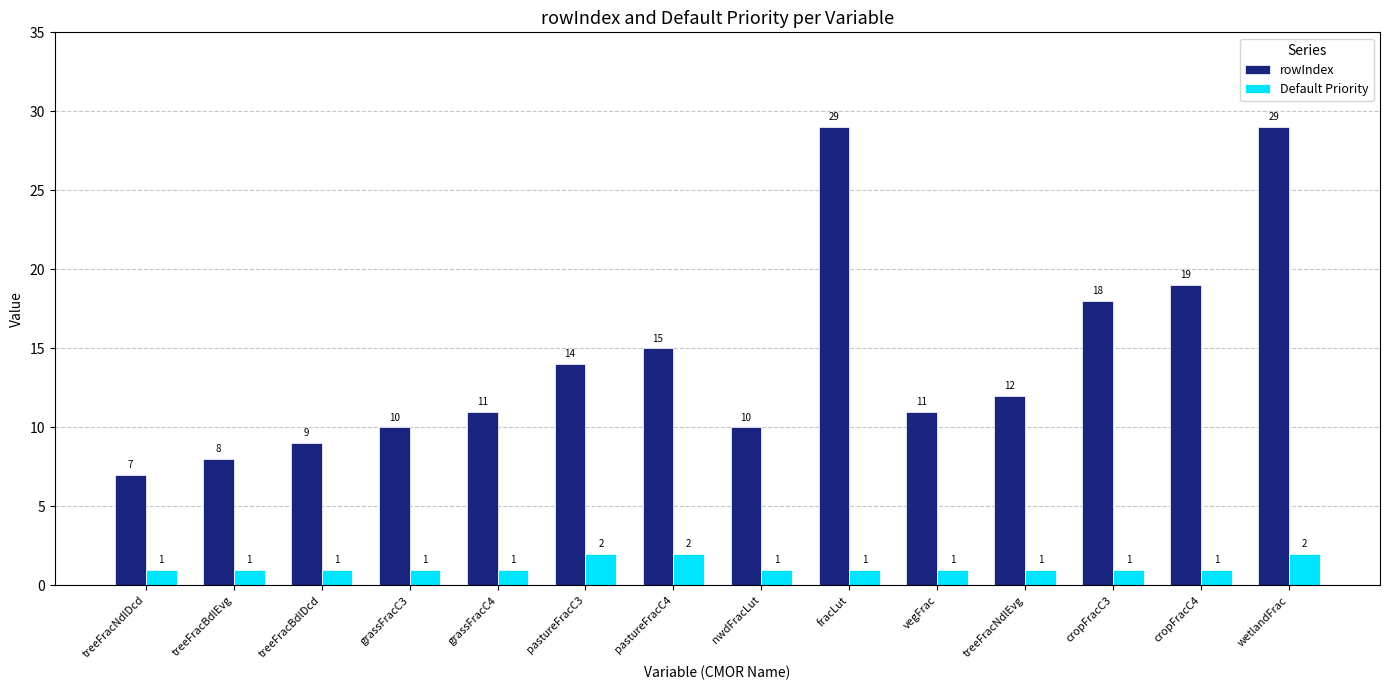

How many values in the rowIndex series are below 12?

7